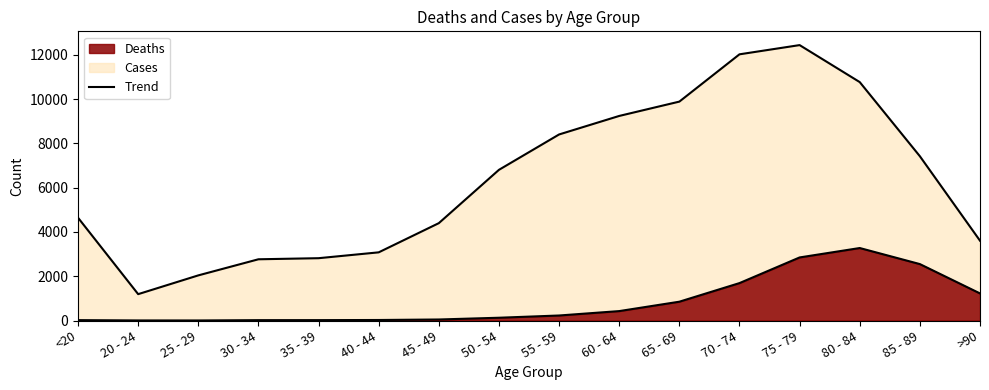

What is the sum of all Cases values?

101482